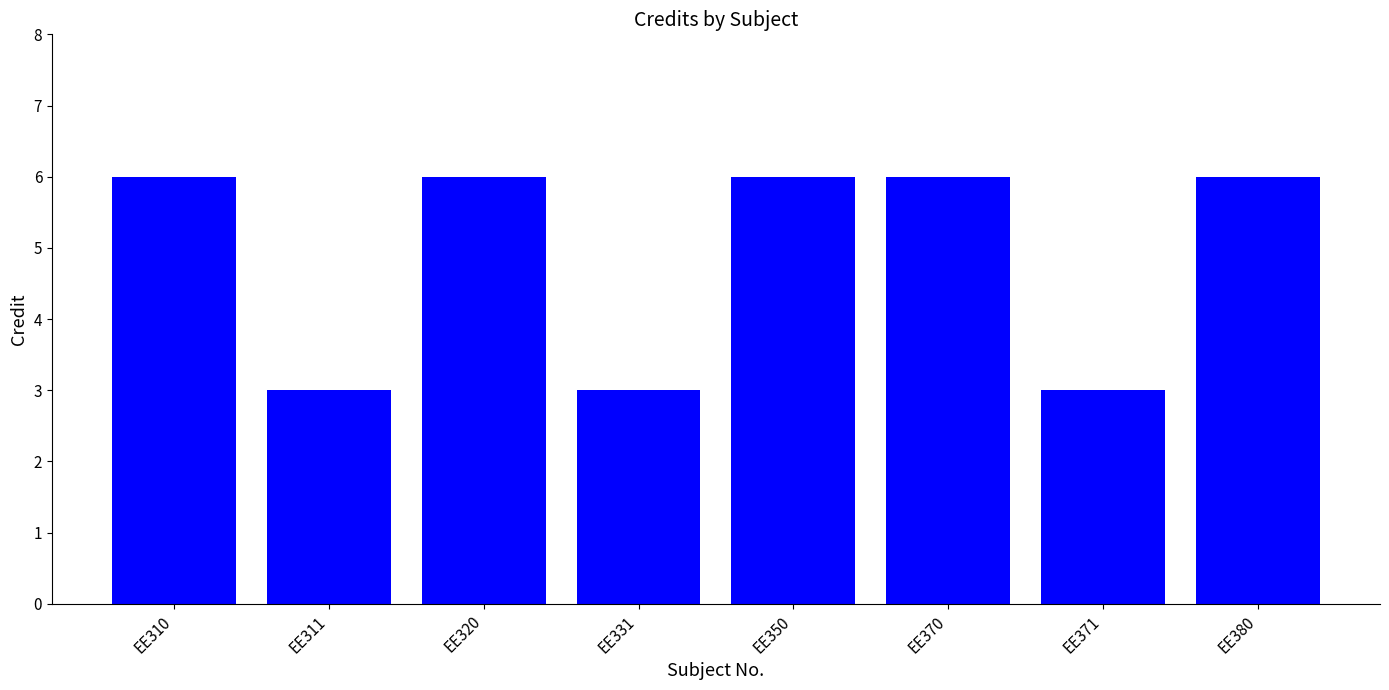

What is the sum of the values at EE350 and EE310?

12